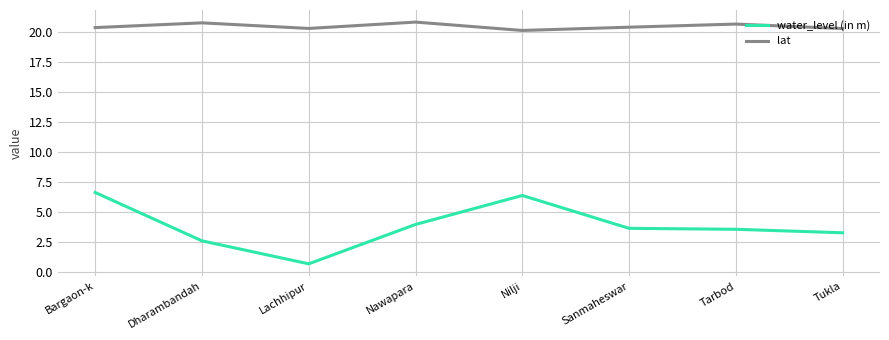

Rank the series at Tukla from highest to lowest value.

lat, water_level (in m)